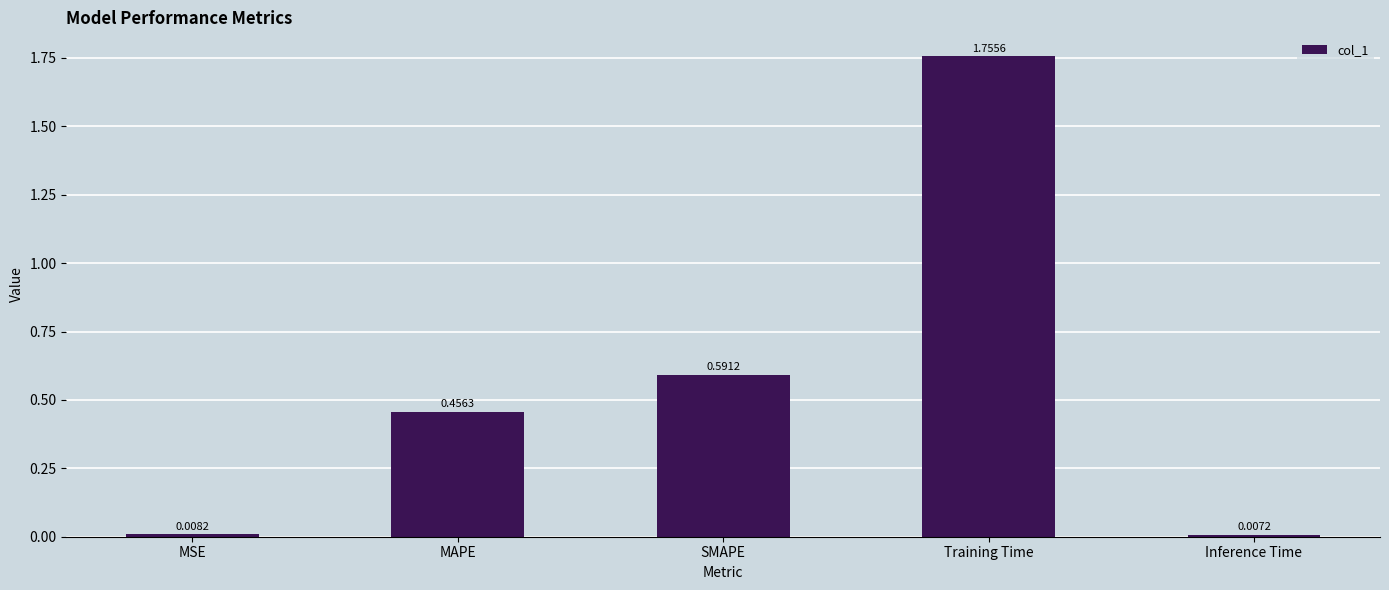

Does the chart contain any negative values?

No